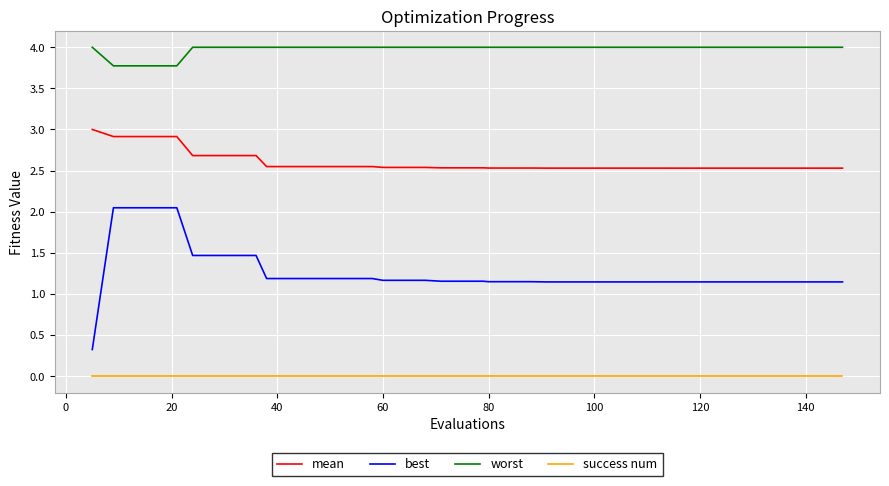

Rank the series by their average value, from highest to lowest.

worst, mean, best, success num